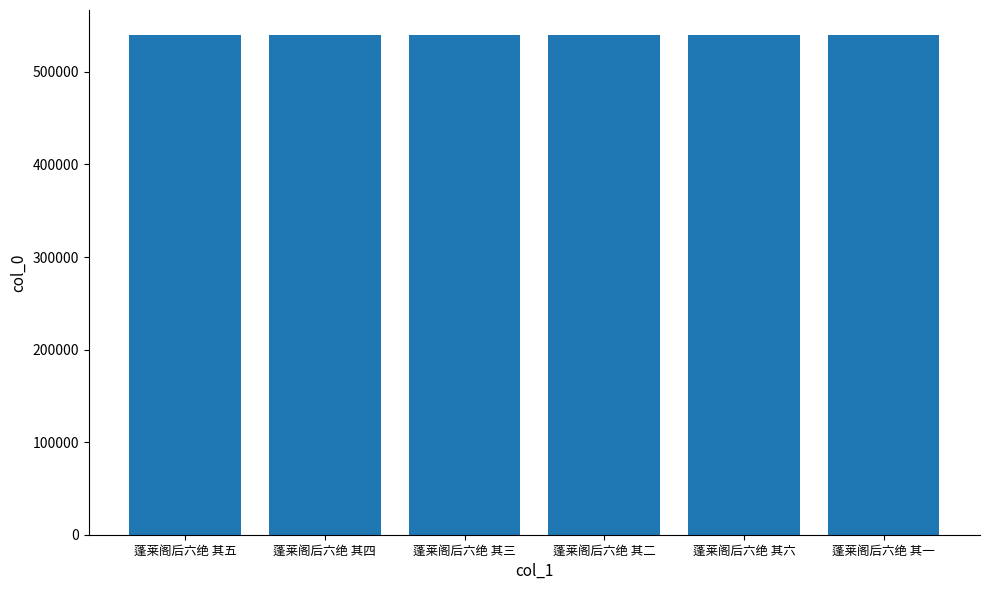

What is the sum of all values?

3239211